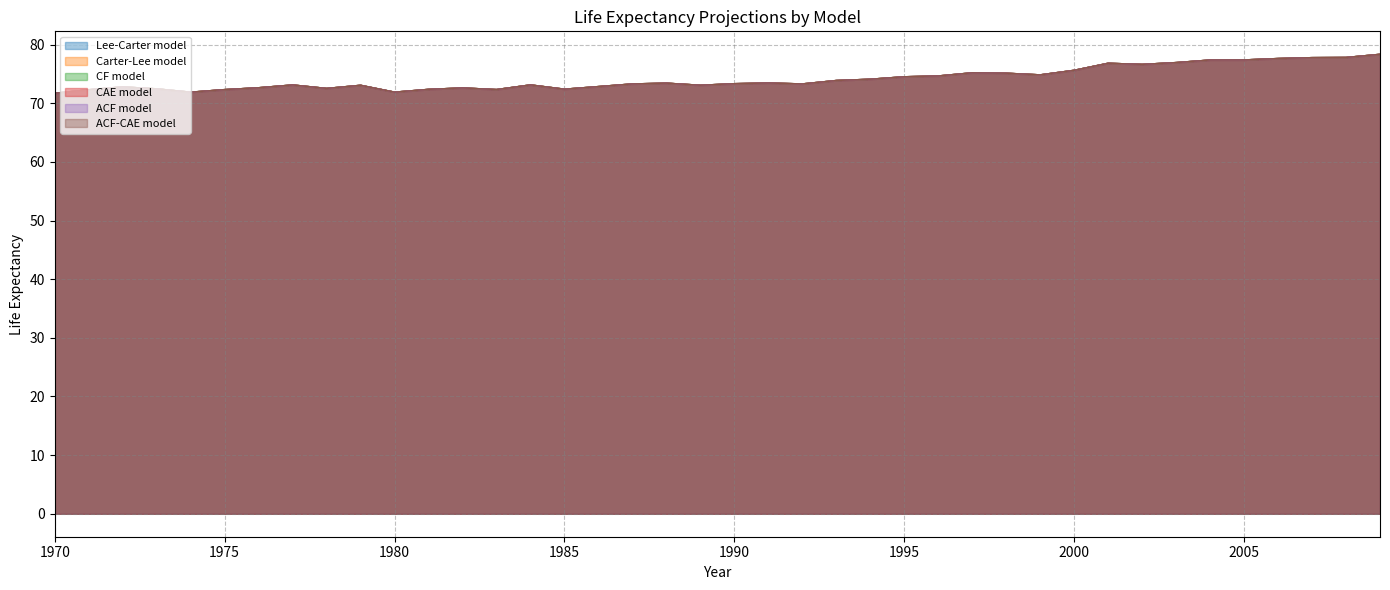

How many interior local peaks does the ACF model series have?

9